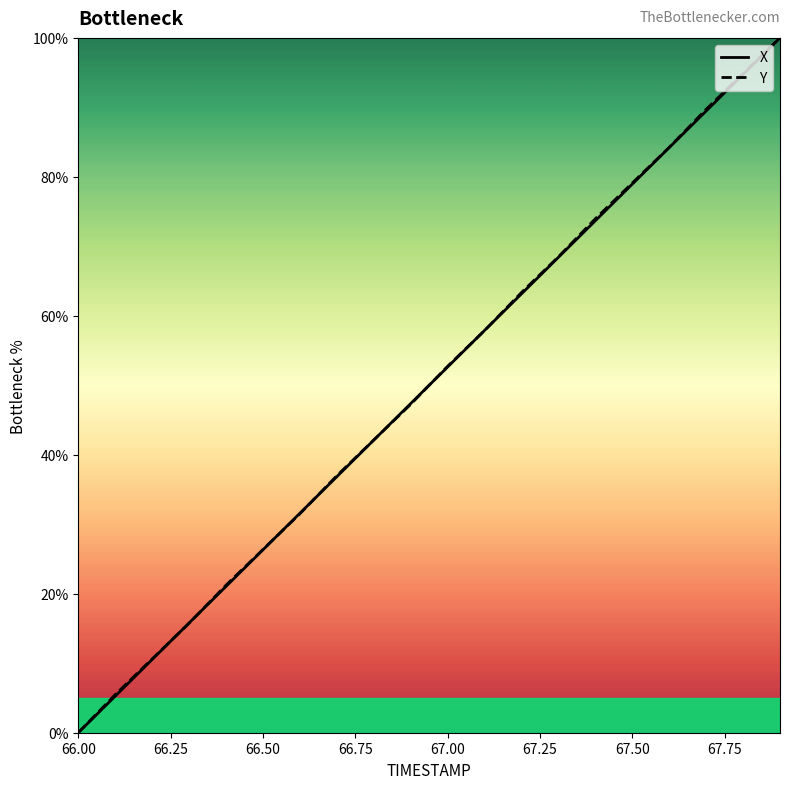

What is the maximum value for X?

100.0